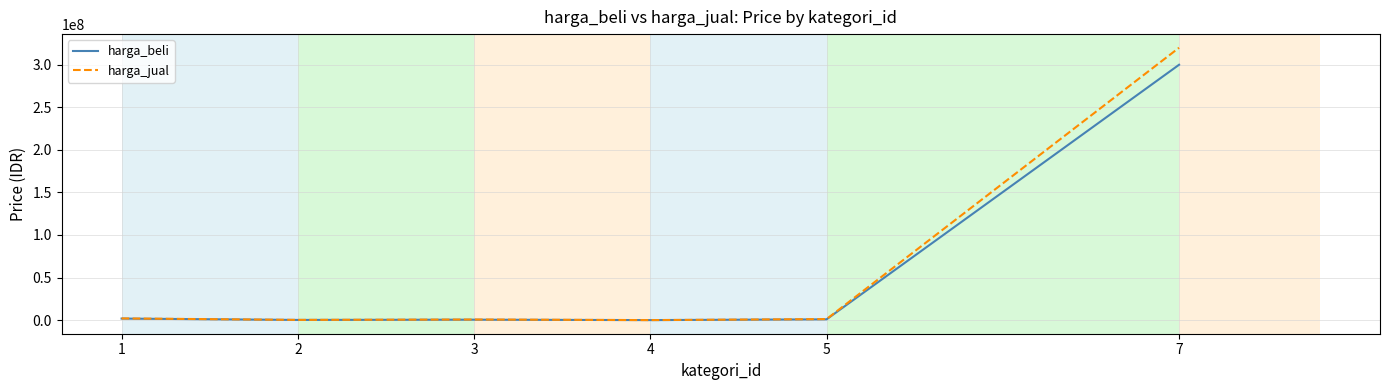

What is the total value across all series at 7?

620000000